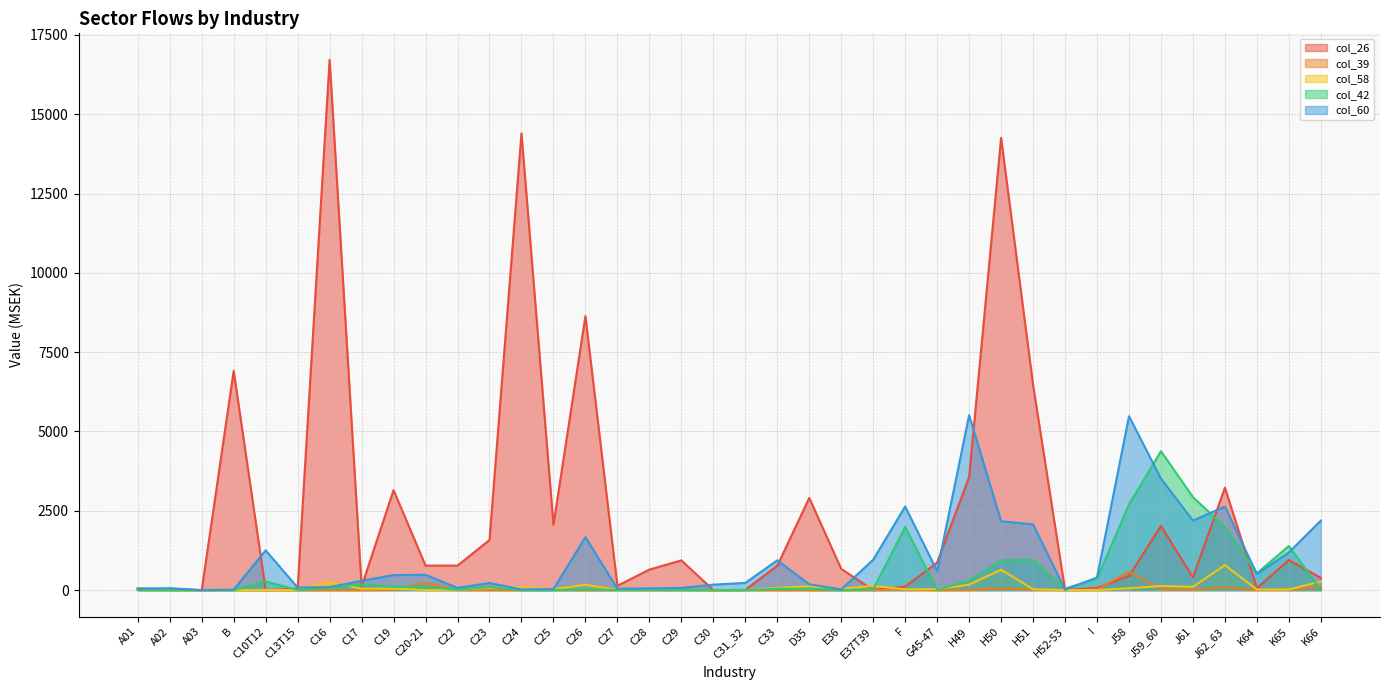

Reading left to right, what are all the values shown in this chart?

col_26: 53	24	0	6910	2	47	16714	112	3151	772	772	1578	14399	2059	8634	135	646	937	0	6	765	2906	669	0	109	868	3565	14255	6466	0	69	446	2023	399	3229	65	946	386
col_39: 1	0	0	0	0	0	0	2	9	230	3	2	0	0	0	0	0	0	0	0	3	0	0	0	22	0	2	50	22	0	10	587	20	16	89	4	16	93
col_58: 2	0	0	0	4	1	249	43	48	2	17	65	85	24	170	4	19	2	0	2	67	122	45	132	22	32	172	641	28	0	2	56	130	105	787	18	19	271
col_42: 5	0	0	0	274	5	74	180	104	104	14	96	0	0	18	5	6	3	0	0	39	41	0	25	1989	11	291	934	951	47	359	2700	4378	2931	1989	530	1392	0
col_60: 42	60	1	15	1253	79	95	294	474	483	68	225	20	33	1669	45	53	70	172	227	938	183	20	957	2634	596	5513	2170	2074	12	398	5482	3514	2192	2634	503	1187	2192